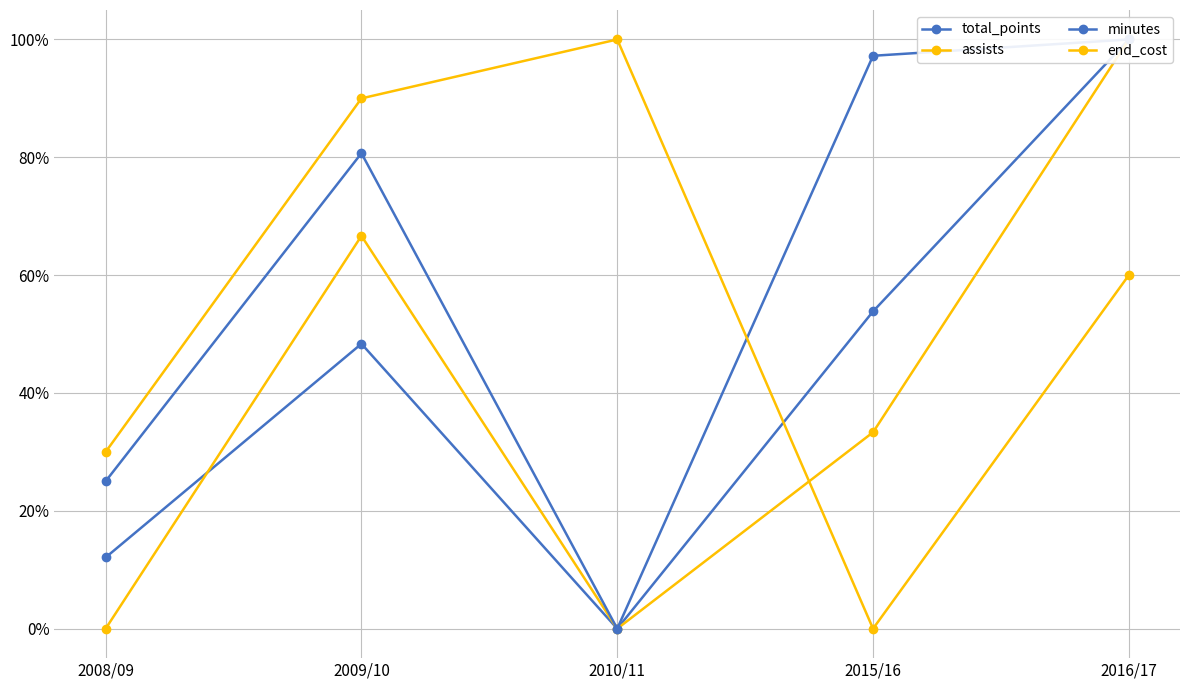

The minutes series shows 97.2 at 2015/16. True or false?

True